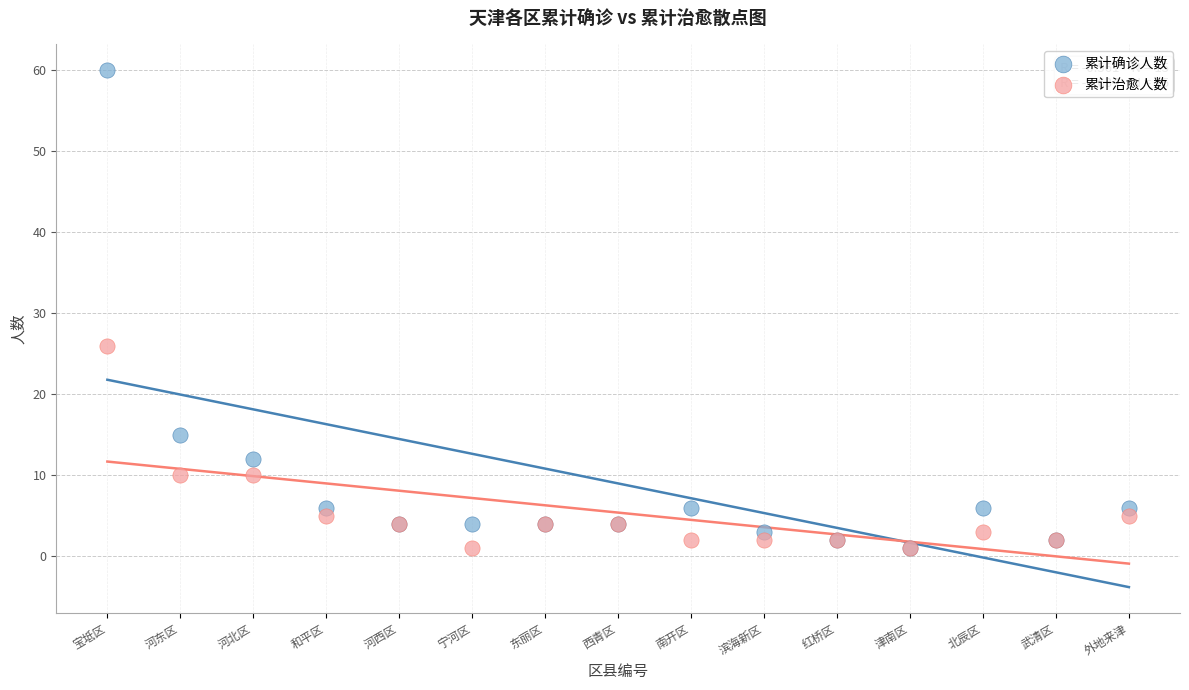

In the 累计确诊人数 series, what Y value is closest to 30?

15